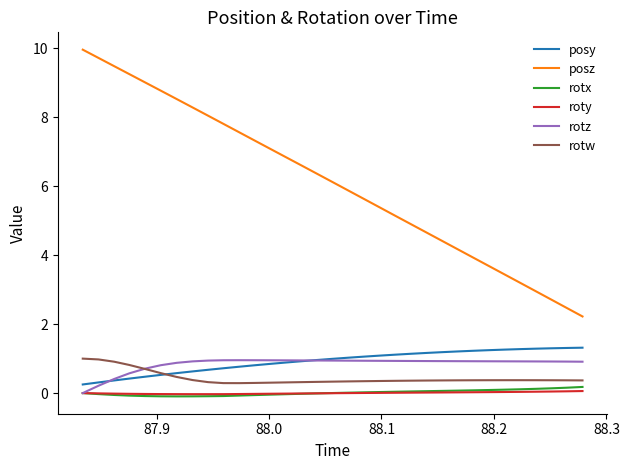

What is the lowest value of the posy series?

0.3